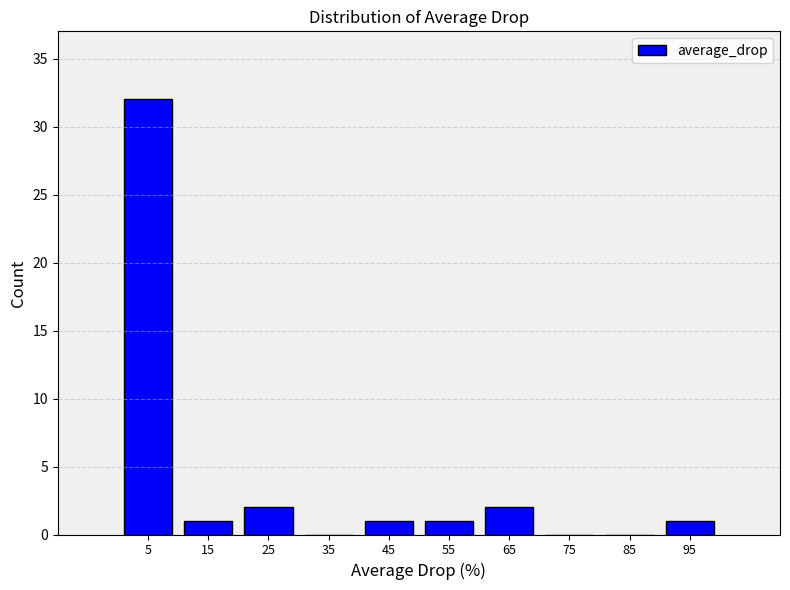

Reading left to right, list every bar in this chart as the range it spans on the x-axis followed by its height. The values are not printed on the chart, so give them approximately, as read against the axis.

0 to 10: 32
10 to 20: 1
20 to 30: 2
30 to 40: 0
40 to 50: 1
50 to 60: 1
60 to 70: 2
70 to 80: 0
80 to 90: 0
90 to 100: 1